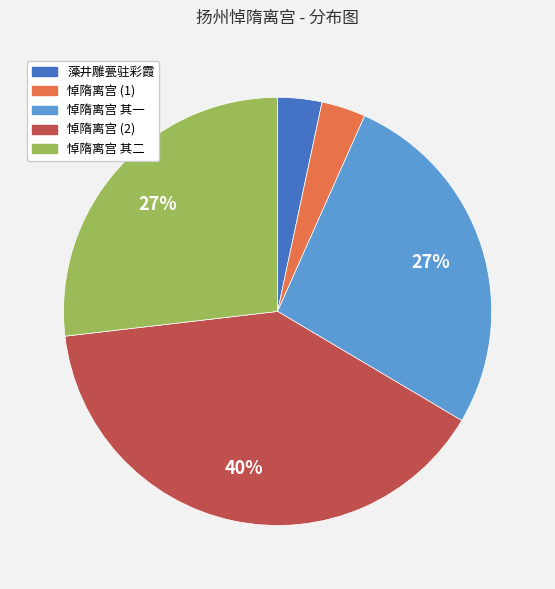

To the nearest percent, what is the average slice percentage?

20%